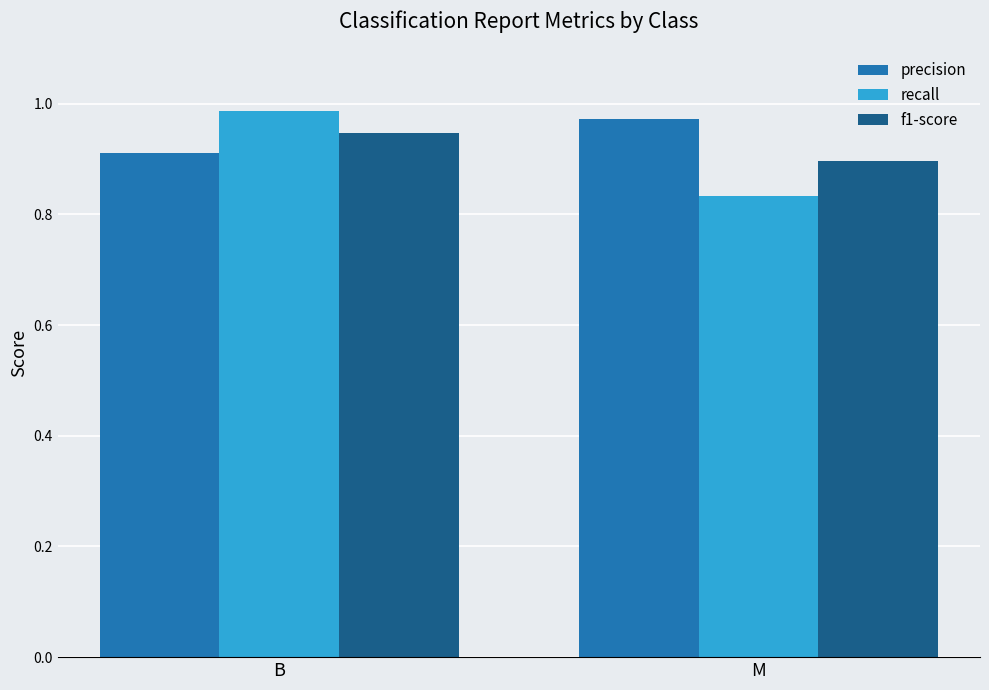

What is the sum of the f1-score values at M and B?

1.8